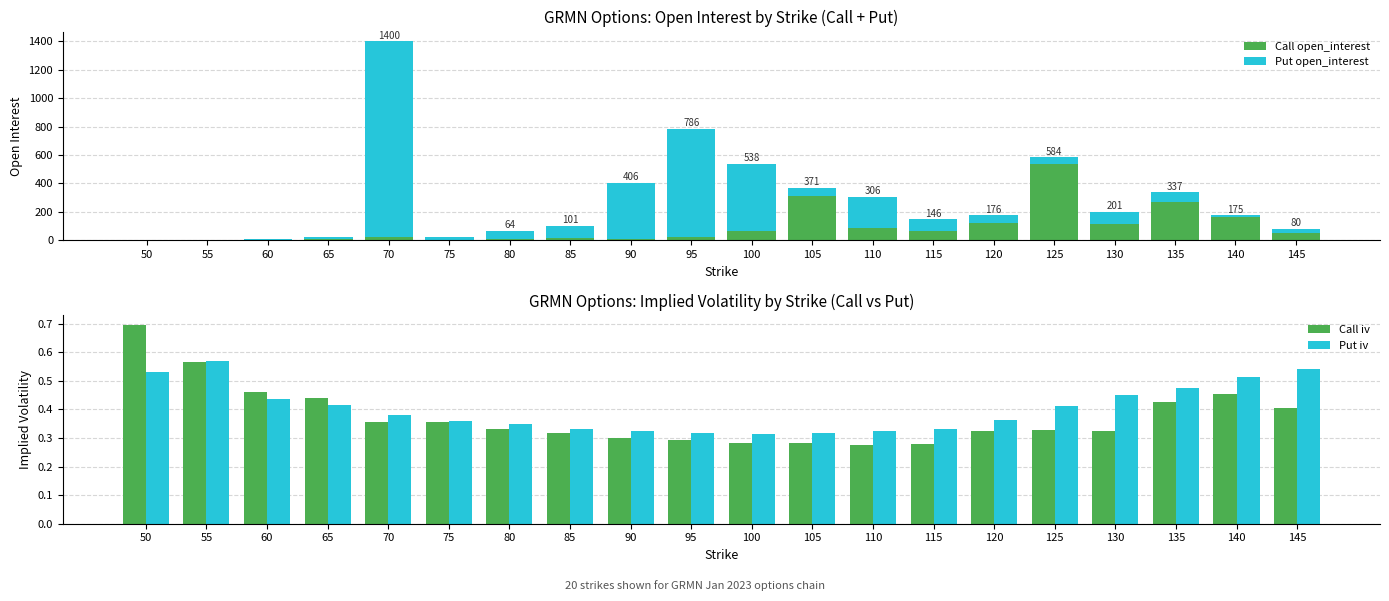

Reading left to right, transcribe all the data shown in this chart.

Call open_interest: 0.0	0.0	0.0	6.0	23.0	0.0	12.0	18.0	6.0	24.0	67.0	313.0	89.0	67.0	120.0	535.0	117.0	267.0	167.0	52.0
Put open_interest: 5.0	1.0	8.0	17.0	1377.0	26.0	52.0	83.0	400.0	762.0	471.0	58.0	217.0	79.0	56.0	49.0	84.0	70.0	8.0	28.0
Call iv: 0.7	0.6	0.5	0.4	0.4	0.4	0.3	0.3	0.3	0.3	0.3	0.3	0.3	0.3	0.3	0.3	0.3	0.4	0.5	0.4
Put iv: 0.5	0.6	0.4	0.4	0.4	0.4	0.3	0.3	0.3	0.3	0.3	0.3	0.3	0.3	0.4	0.4	0.4	0.5	0.5	0.5